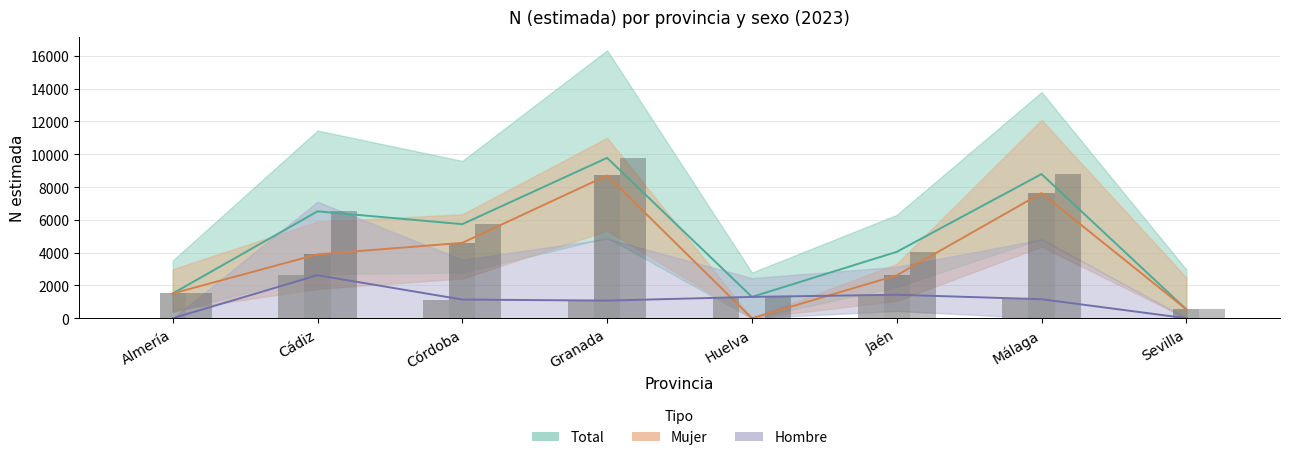

How many groups of bars are there?

8